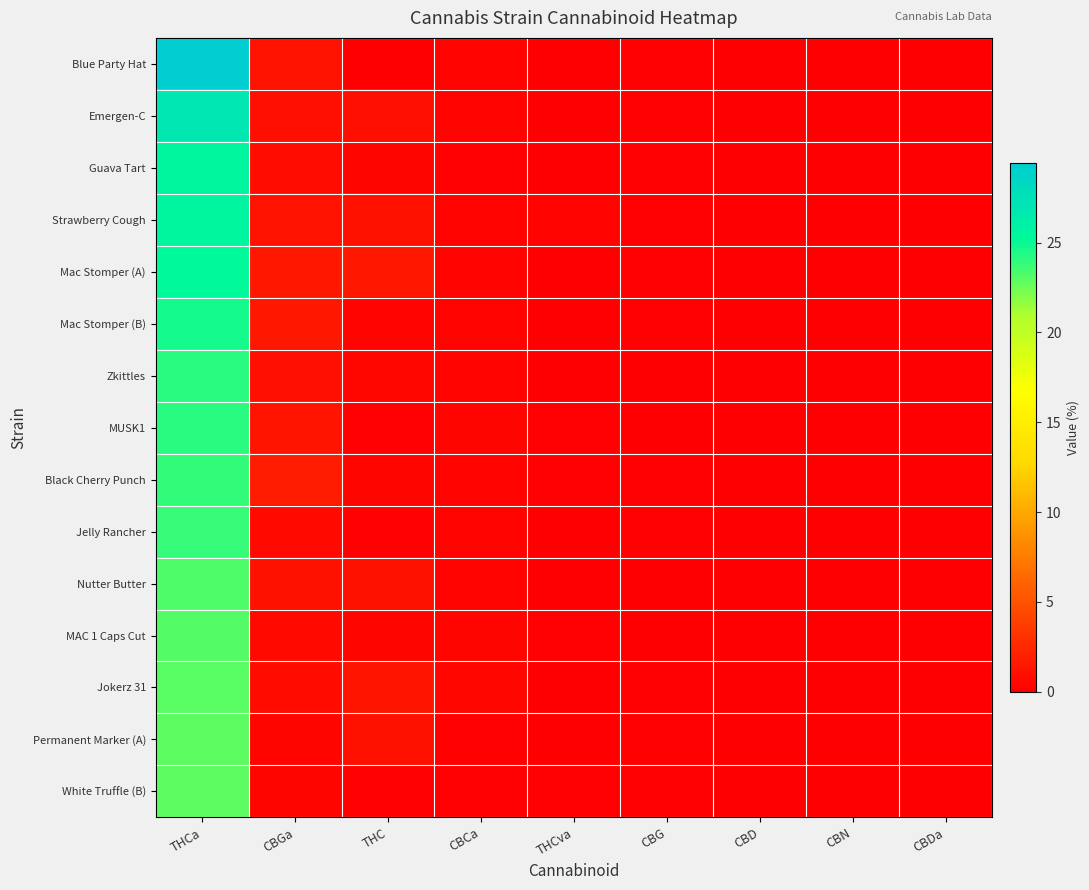

What is the spread (max minus min) of values at CBG?

0.2